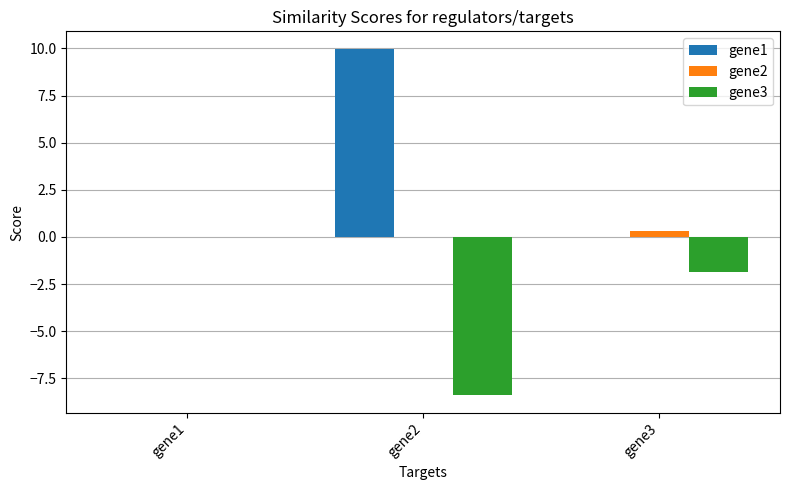

Count the number of categories in the chart.

3